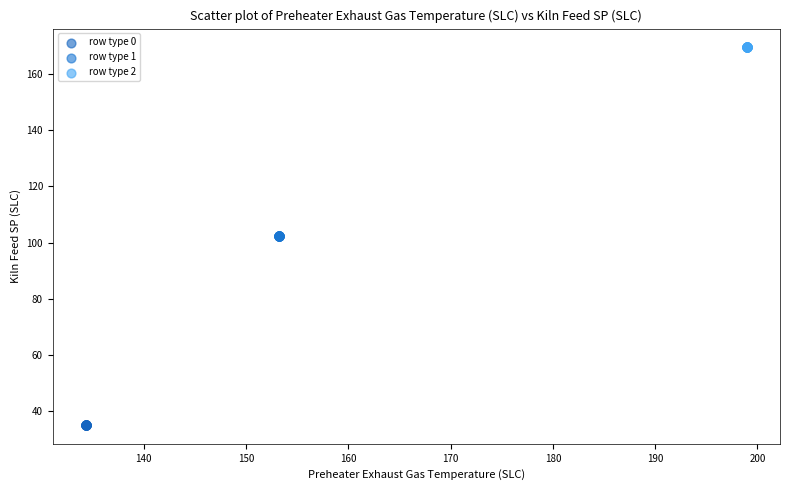

Which series contains the lowest Y value?

row type 0